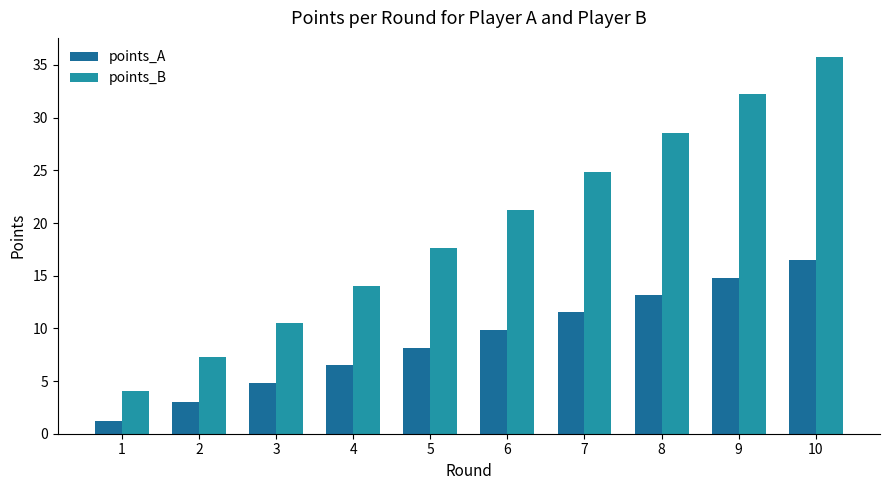

List the series in order of their peak value, highest first.

points_B, points_A